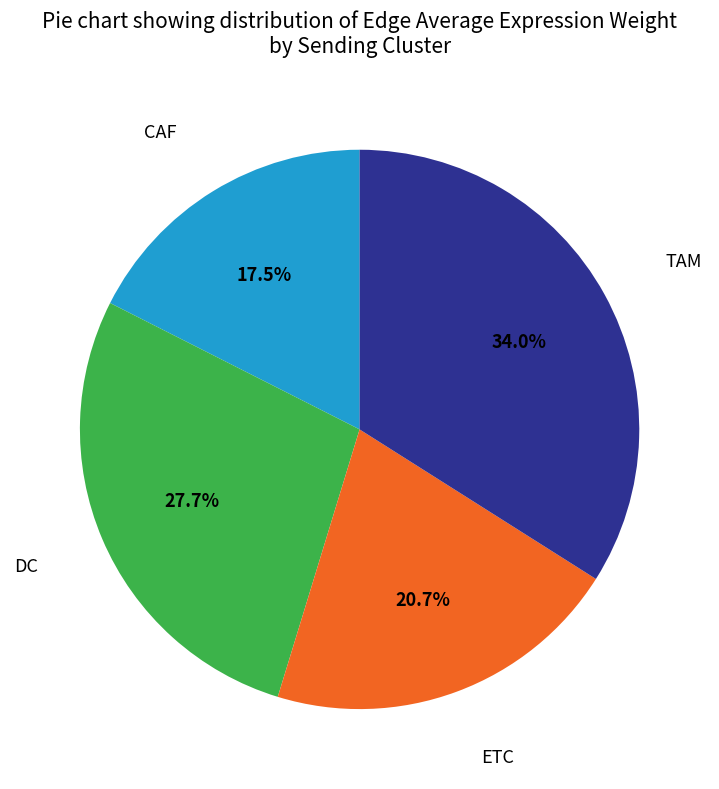

Does any single category account for the majority?

No